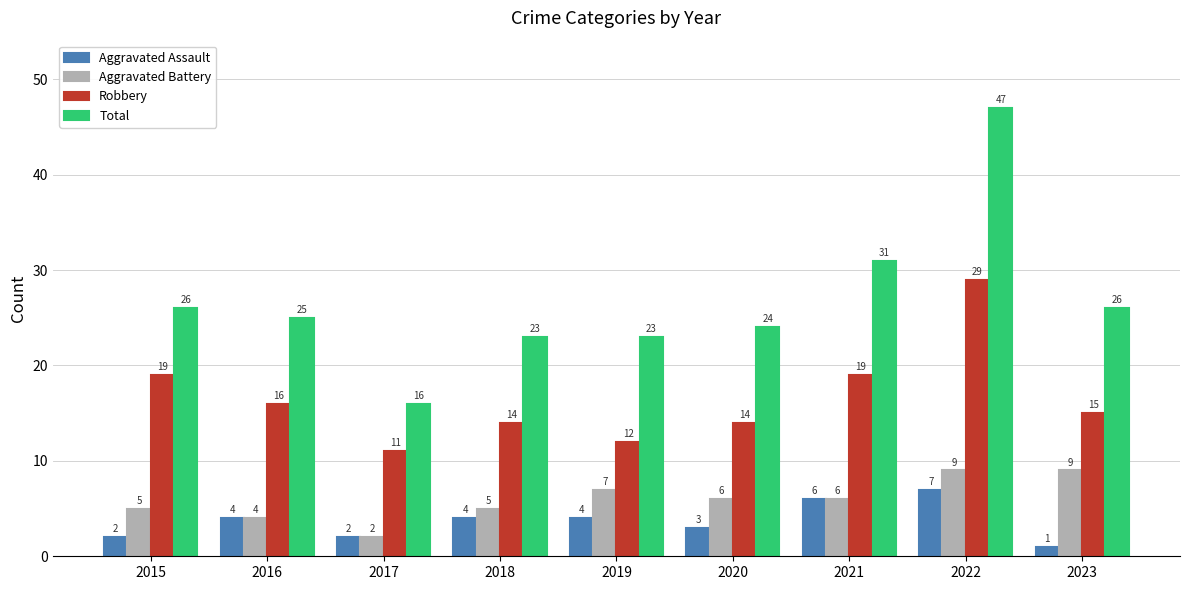

How many values in the Robbery series are below 15?

4